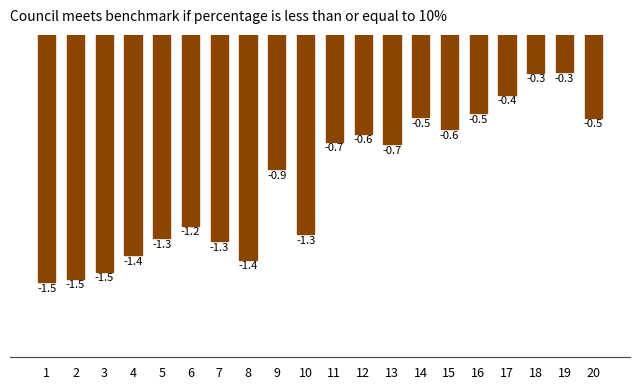

The value at 1 is -1.5. True or false?

True